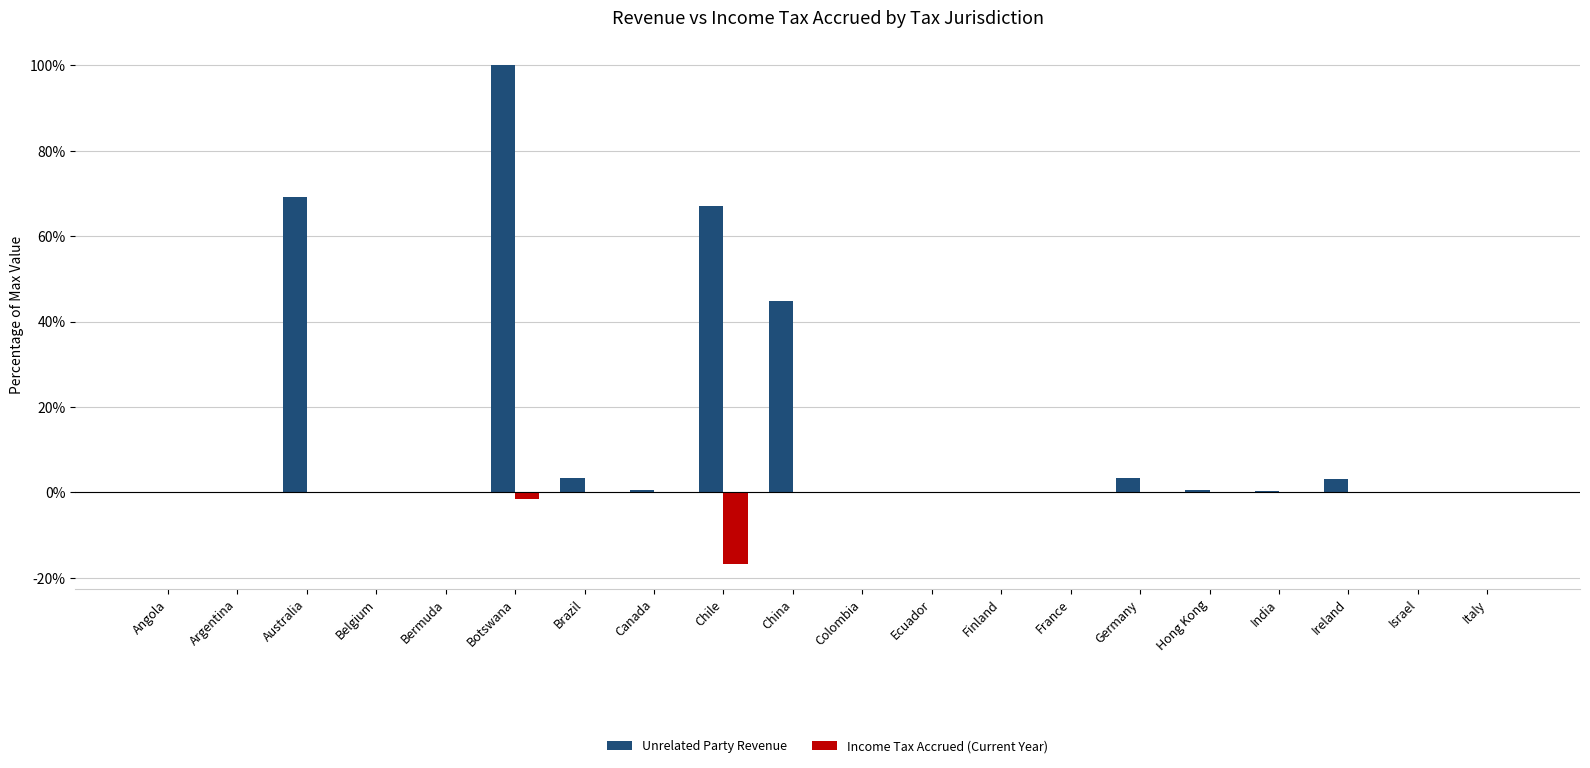

The Unrelated Party Revenue series shows 0.0 at Italy. True or false?

True